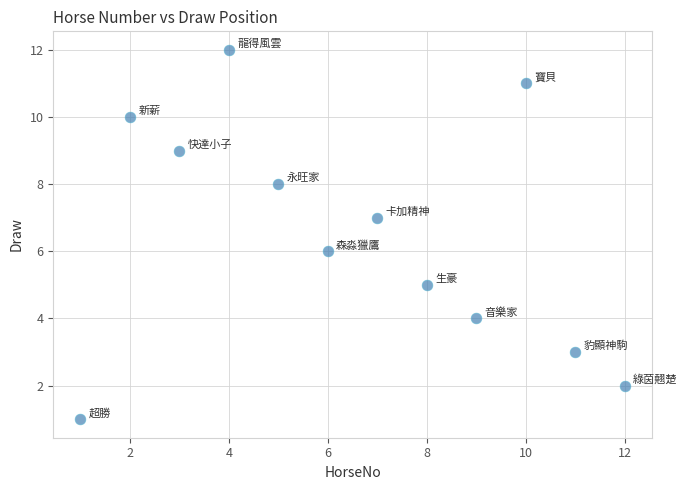

What is the range of Y values (max minus min)?

11